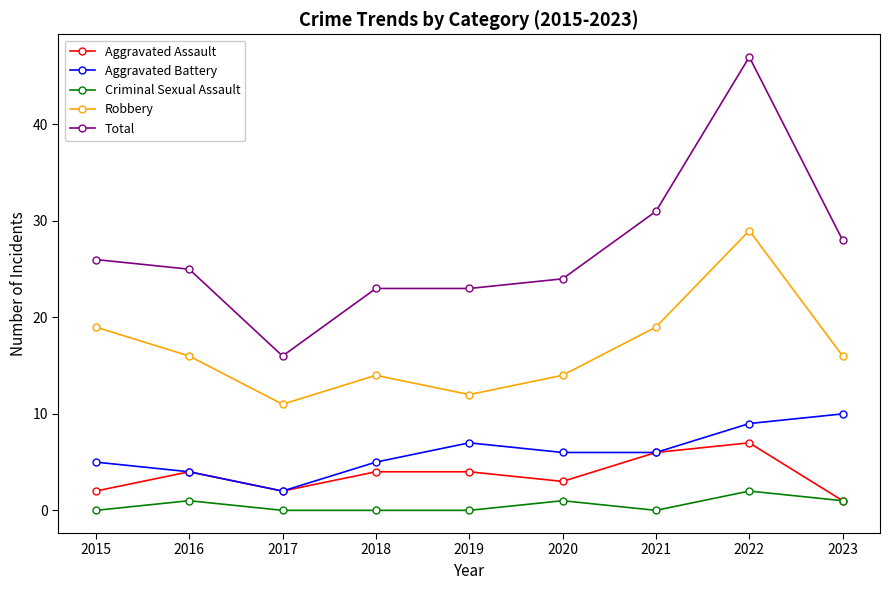

At which category does Robbery reach its first local valley?

2017